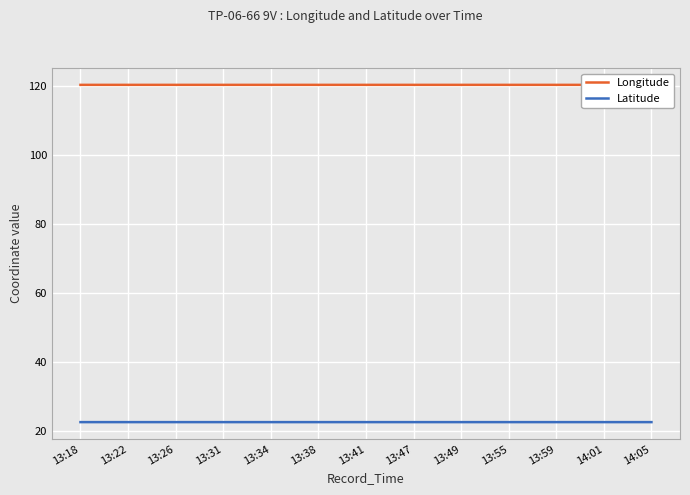

What is the difference between the highest and lowest values at 13:18?

97.7